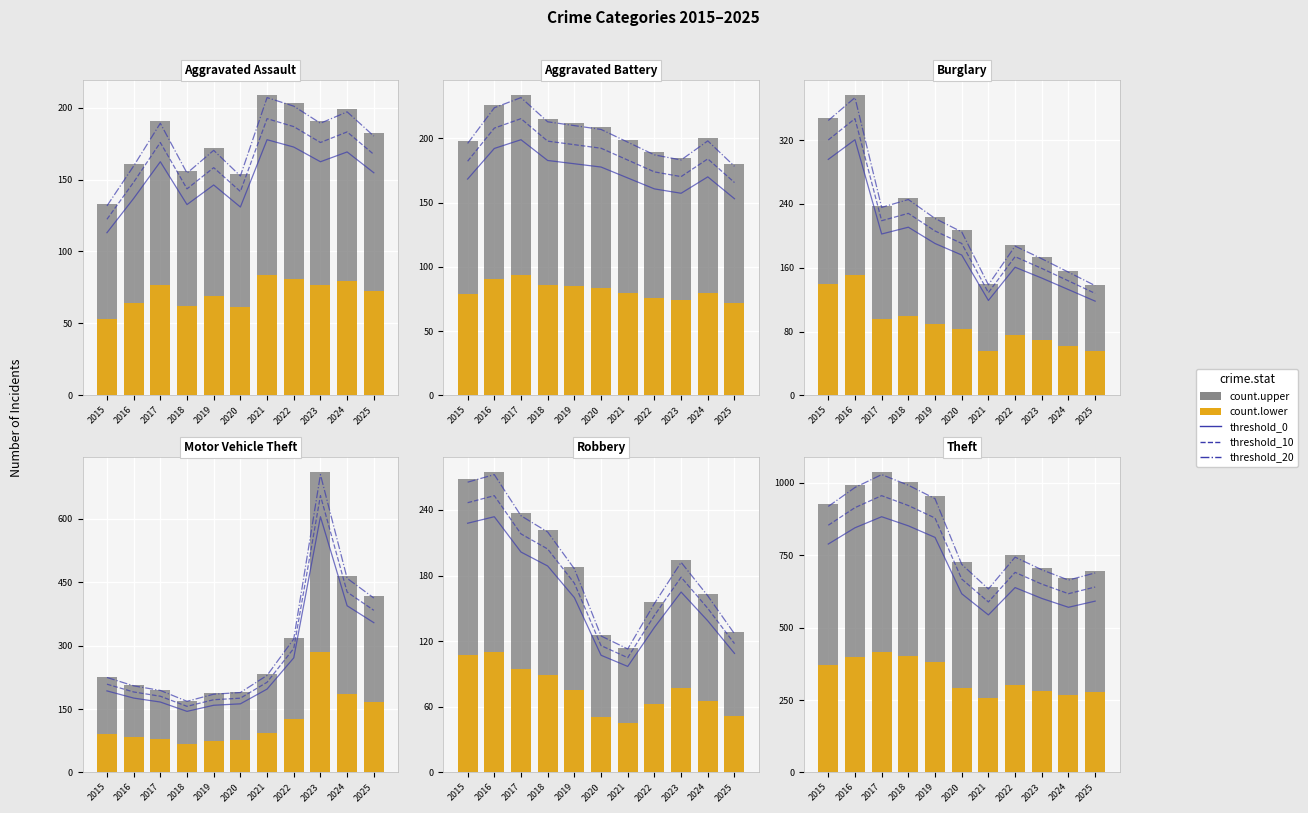

What is the difference between the highest and lowest values at 2020?

435.6